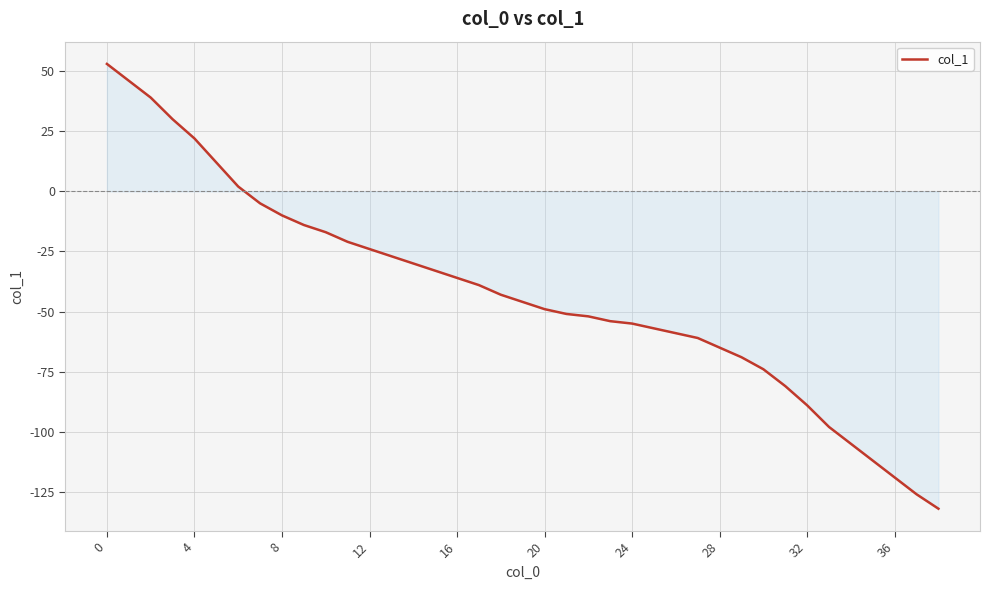

What is the greatest value displayed?

53